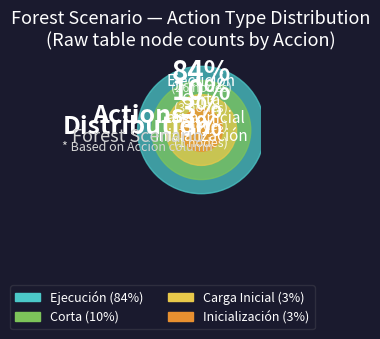

To the nearest percent, what is the average slice percentage?

25%